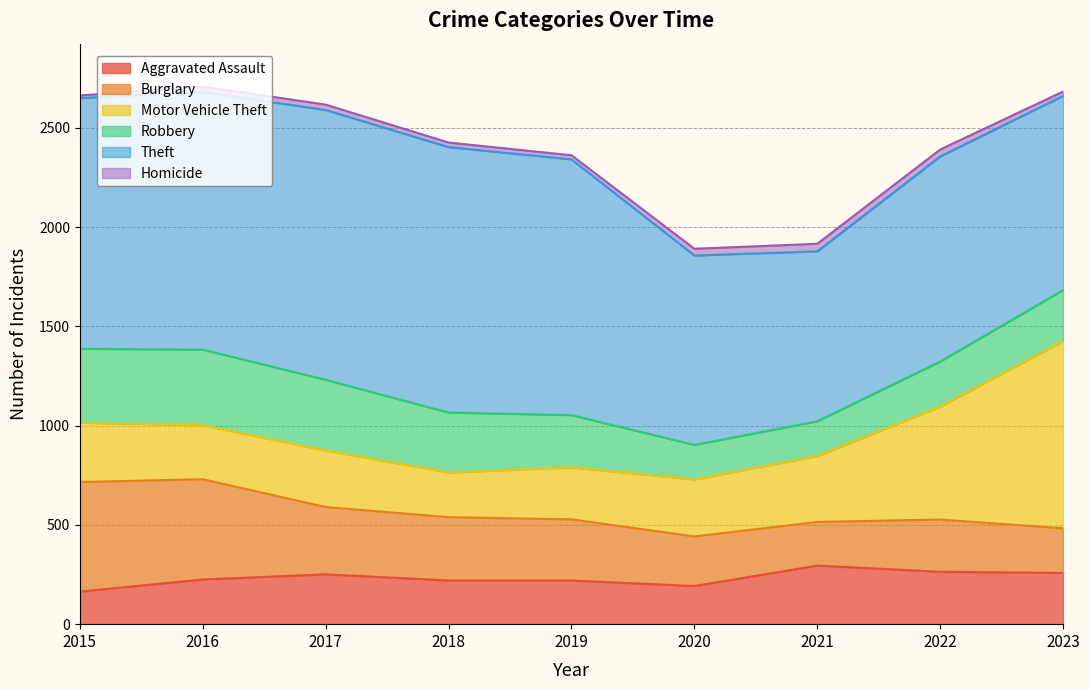

Which series has the largest total across all categories?

Theft